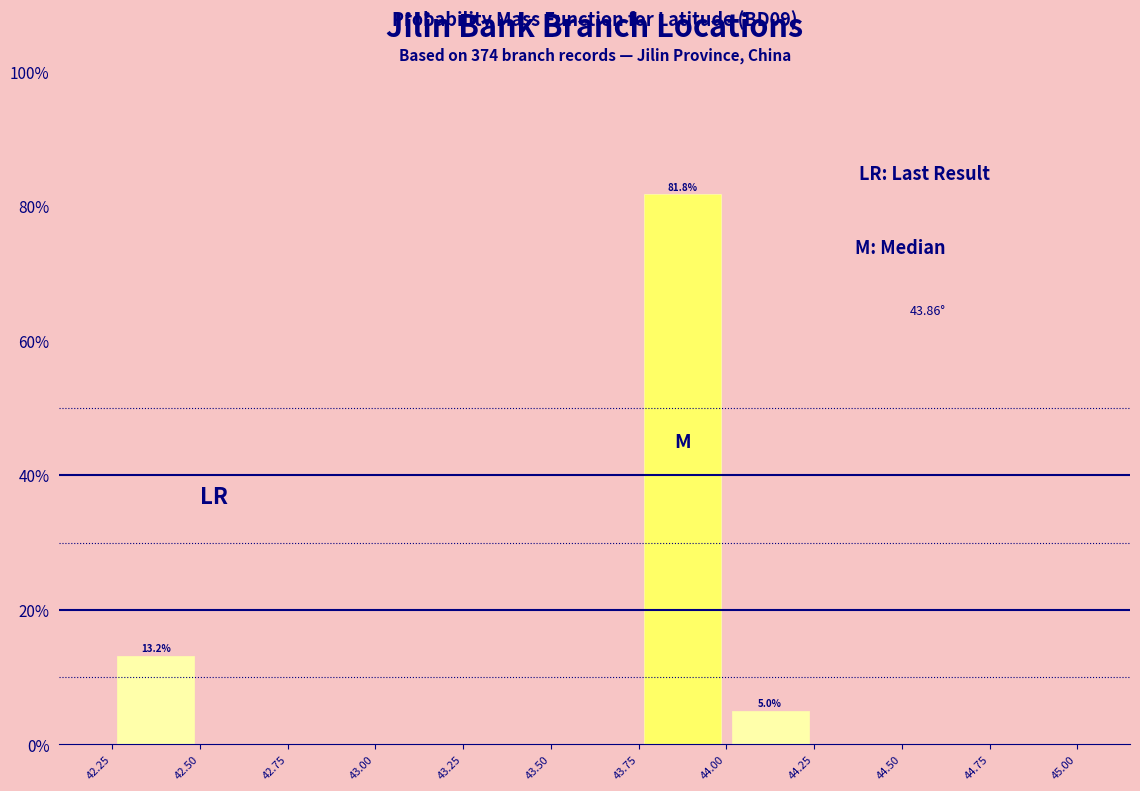

Which range on the x-axis has the tallest bar?

43.75 to 44.00